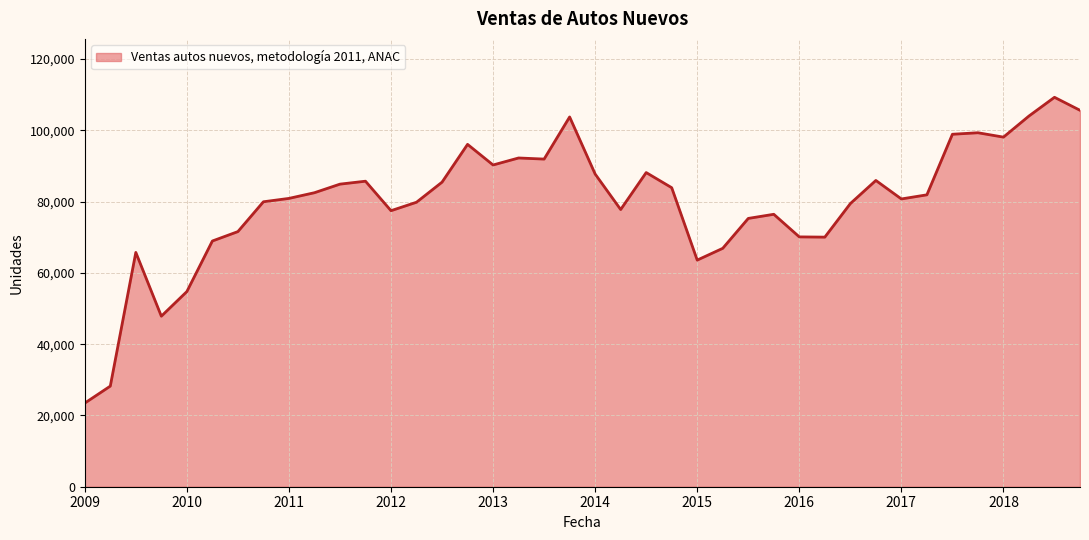

What is the difference between the maximum and minimum values?

85810